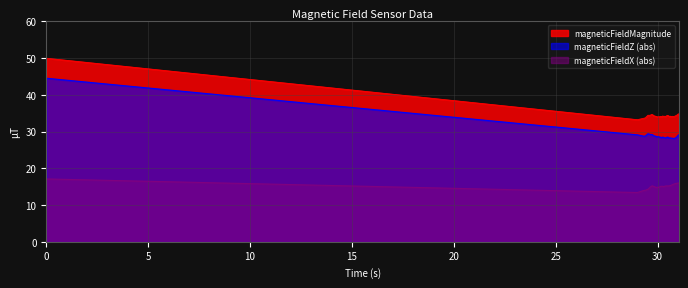

True or false: magneticFieldMagnitude and magneticFieldX intersect in this chart.

False